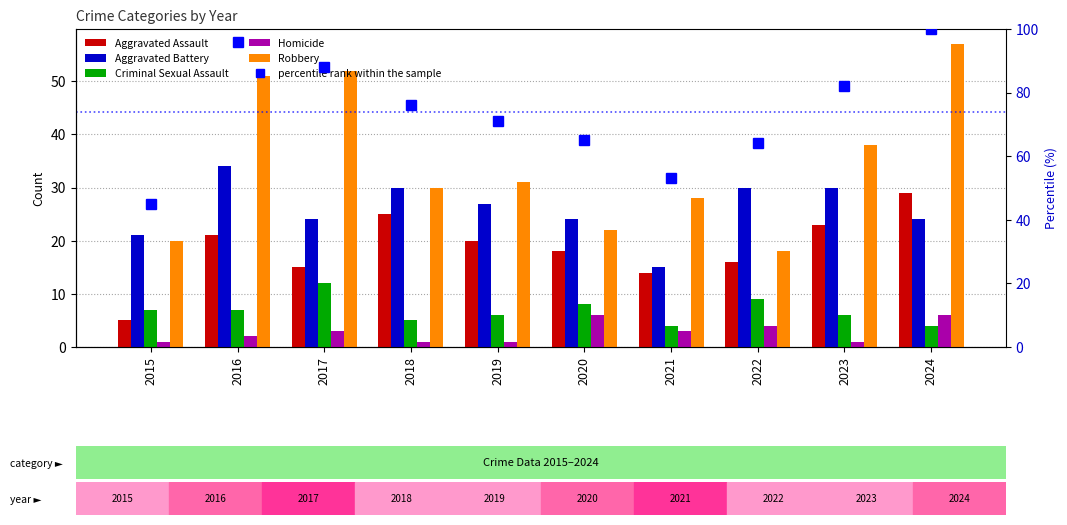

What is the difference between the percentile rank within the sample values at 2018 and 2022?

12